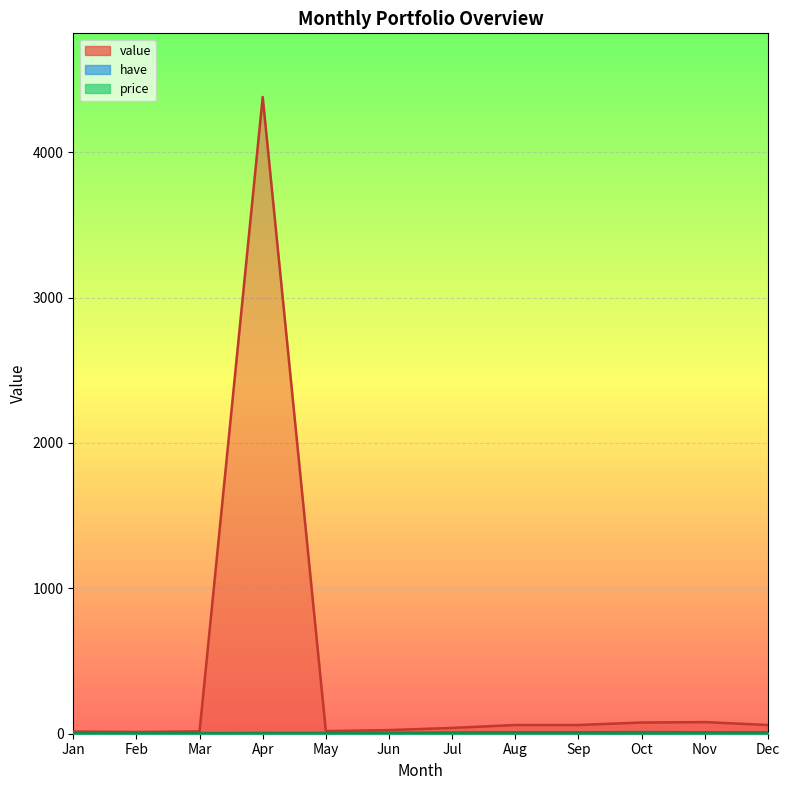

List the labels in order of have value, smallest first.

Feb, Jan, May, Mar, Apr, Jun, Jul, Aug, Sep, Nov, Dec, Oct